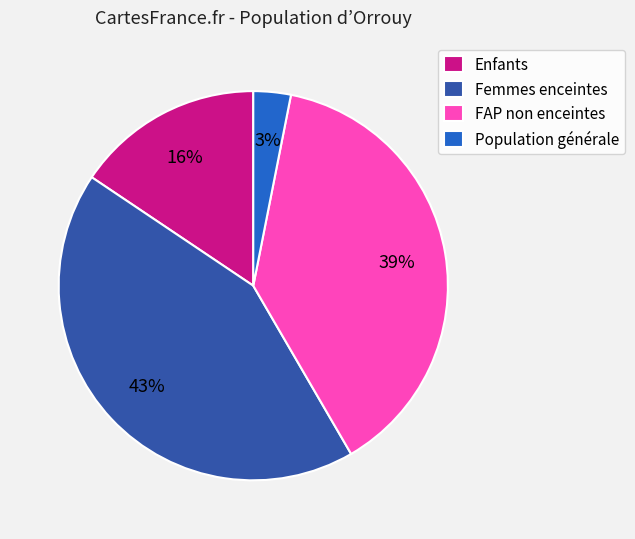

Which slice is the smallest?

Population générale